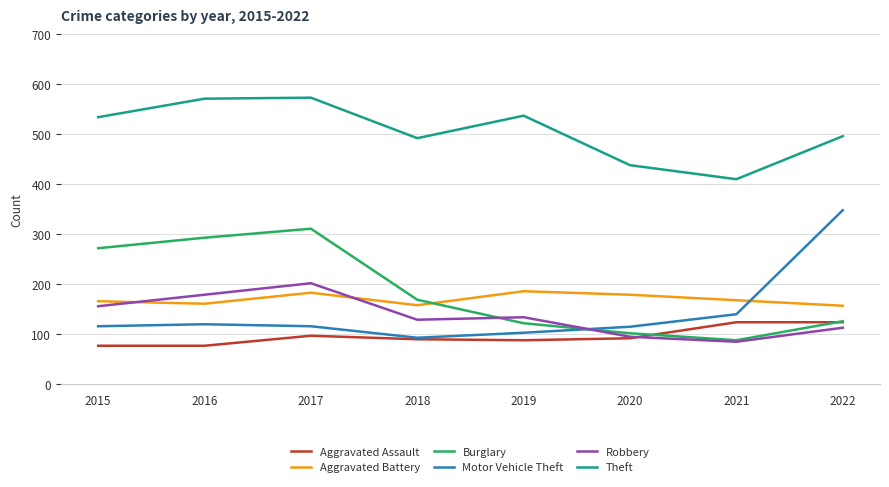

After their last crossing, which series has the higher values: Burglary or Motor Vehicle Theft?

Motor Vehicle Theft